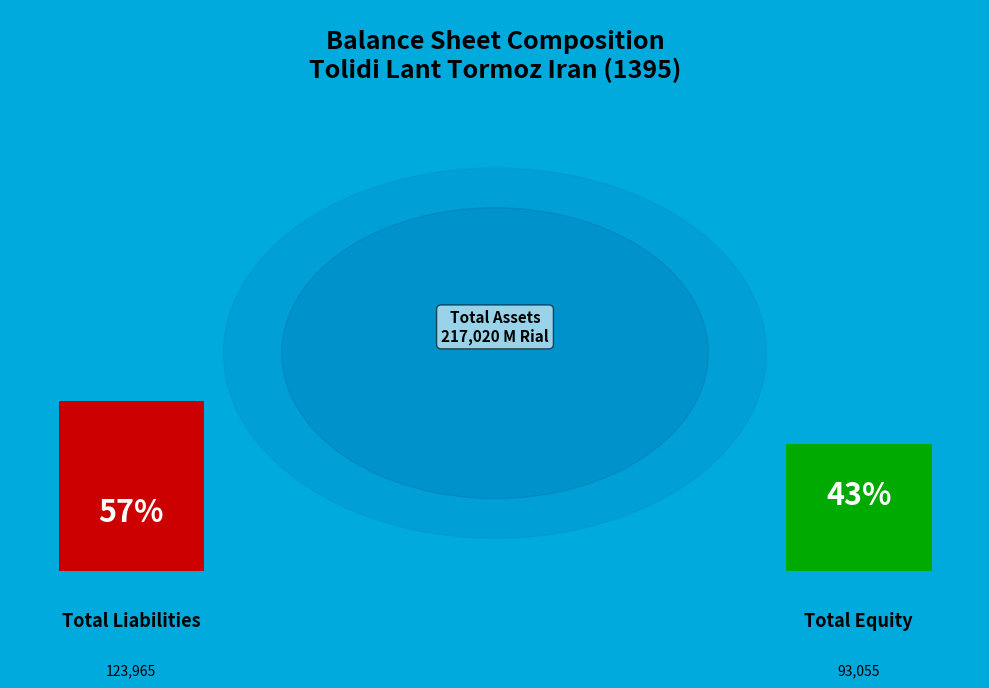

Rank the categories by value from highest to lowest.

جمع بدهی‌ها, جمع حقوق صاحبان سهام